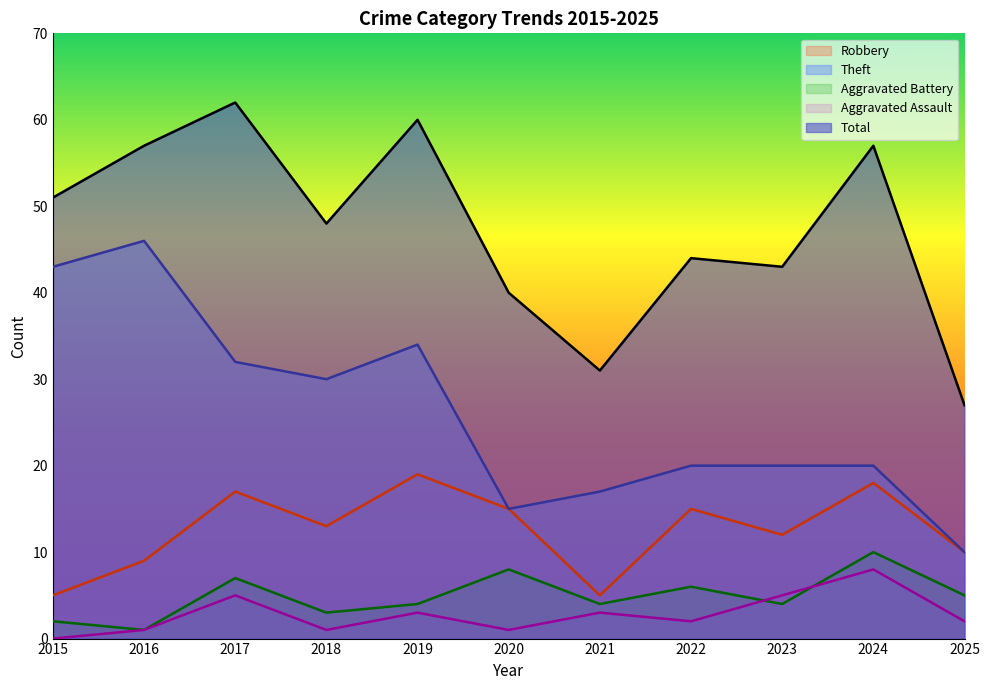

Reading right to left, what are all the values shown in this chart?

Robbery: 10	18	12	15	5	15	19	13	17	9	5
Theft: 10	20	20	20	17	15	34	30	32	46	43
Aggravated Battery: 5	10	4	6	4	8	4	3	7	1	2
Aggravated Assault: 2	8	5	2	3	1	3	1	5	1	0
Total: 27	57	43	44	31	40	60	48	62	57	51